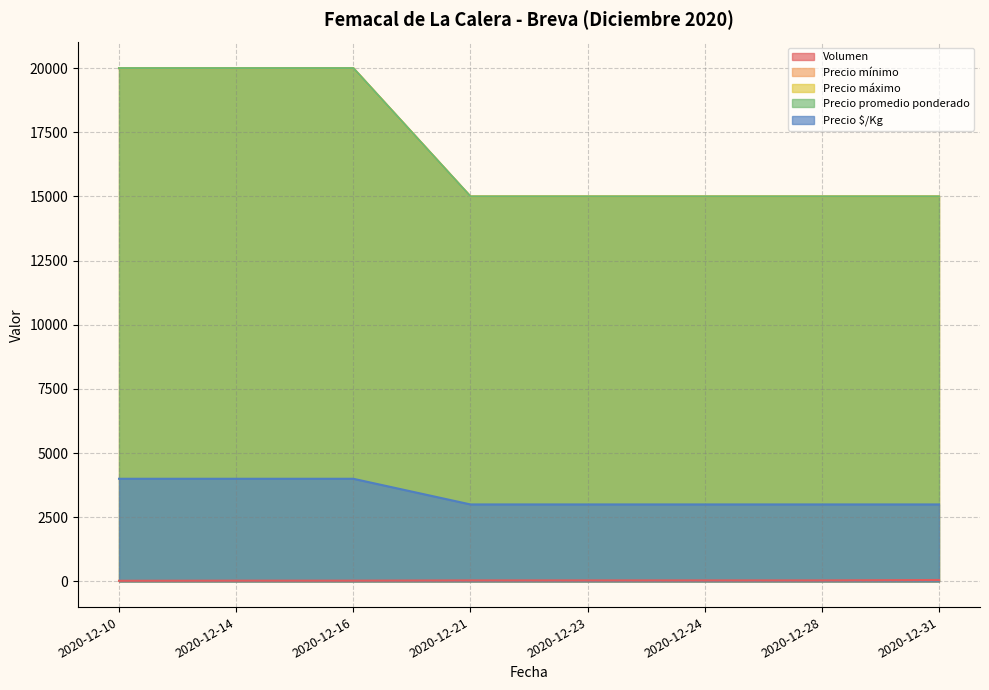

How many distinct data groups are displayed?

5